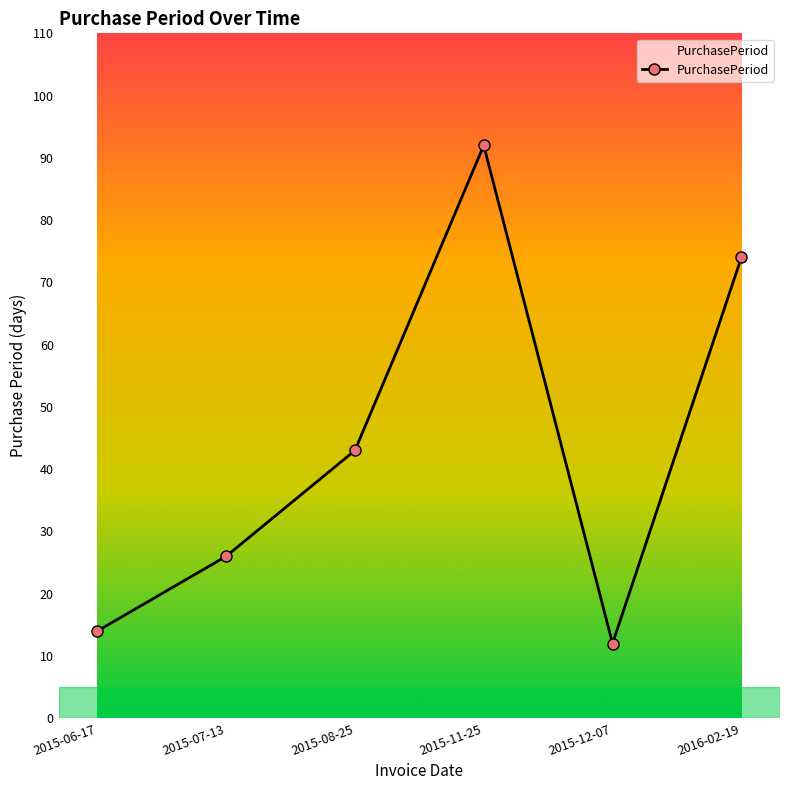

Reading left to right, what are all the values shown in this chart?

14	26	43	92	12	74